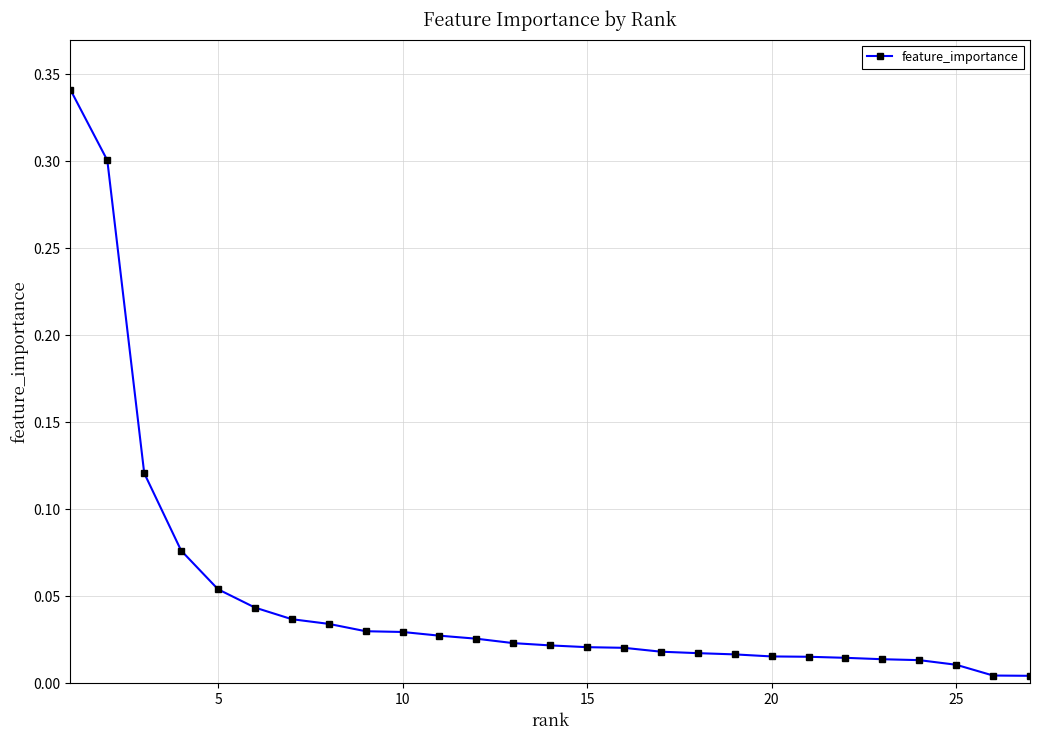

What is the sum of all values?

1.3